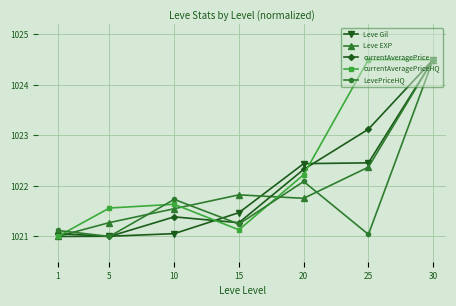

What is the value of the currentAveragePriceHQ point at the 4th from the left?

1021.1